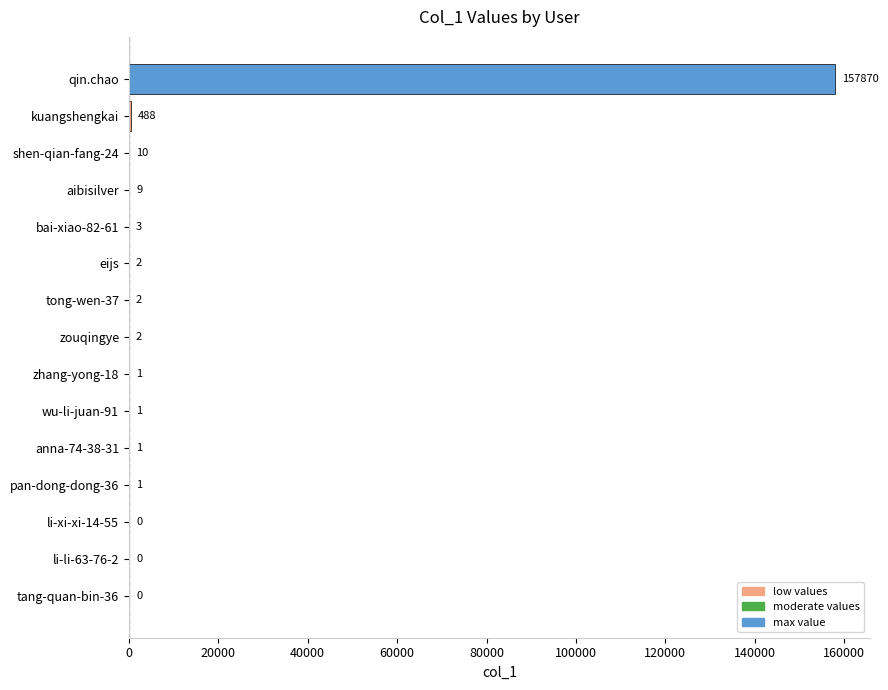

What is the greatest value displayed?

157870